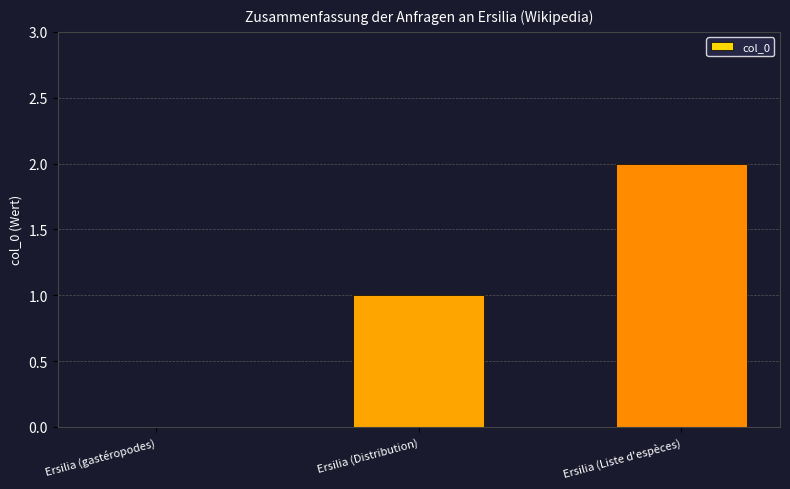

What is the greatest value displayed?

2